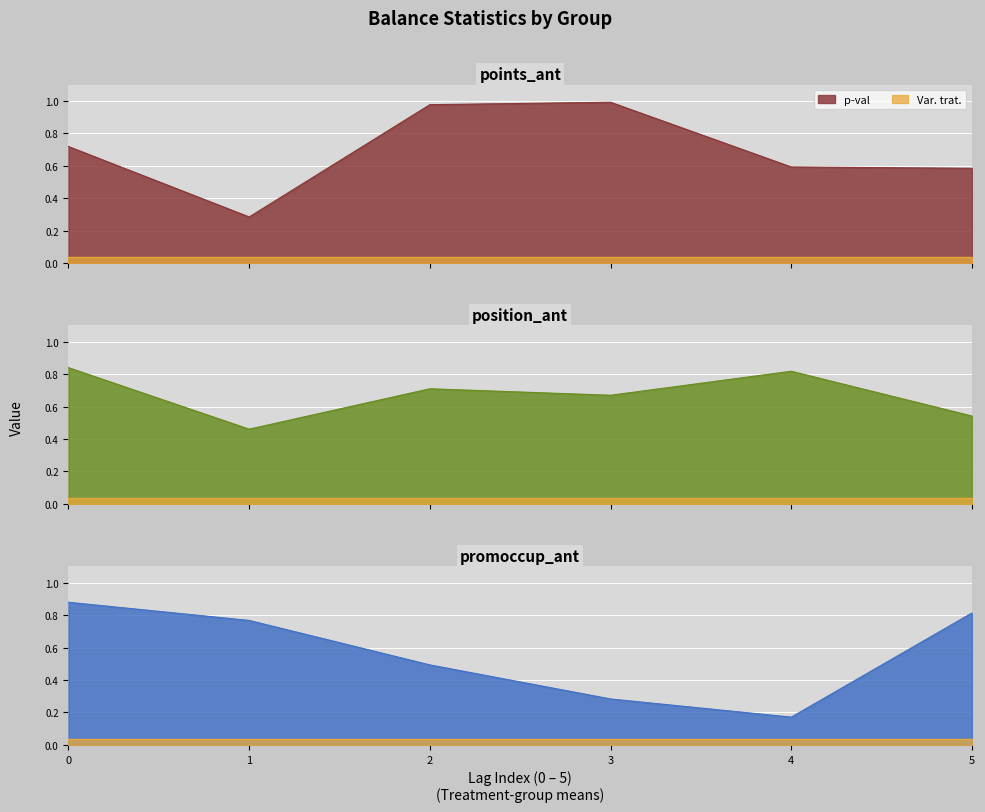

True or false: p-val and Var. trat. intersect in this chart.

False